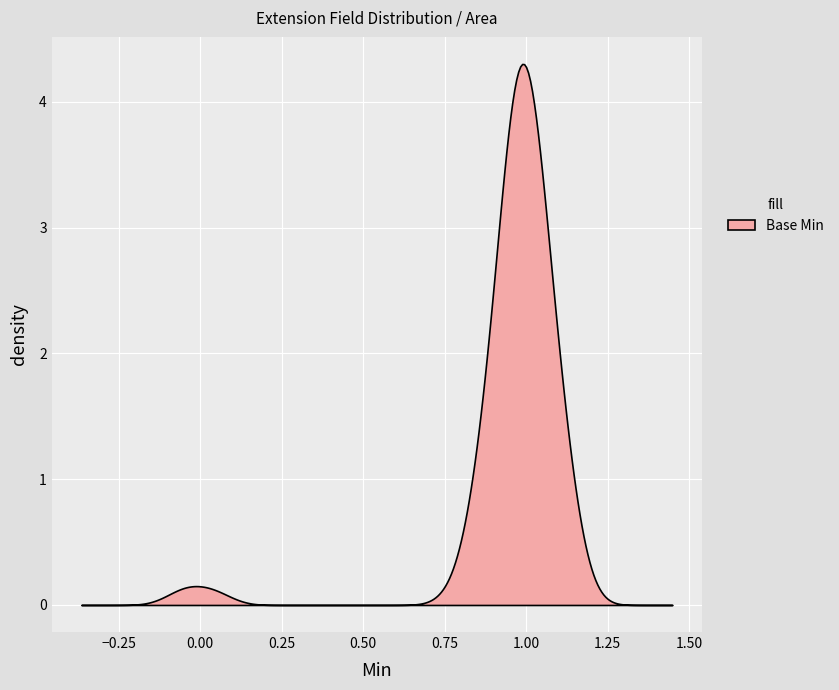

What is the maximum value shown in the chart?

4.3